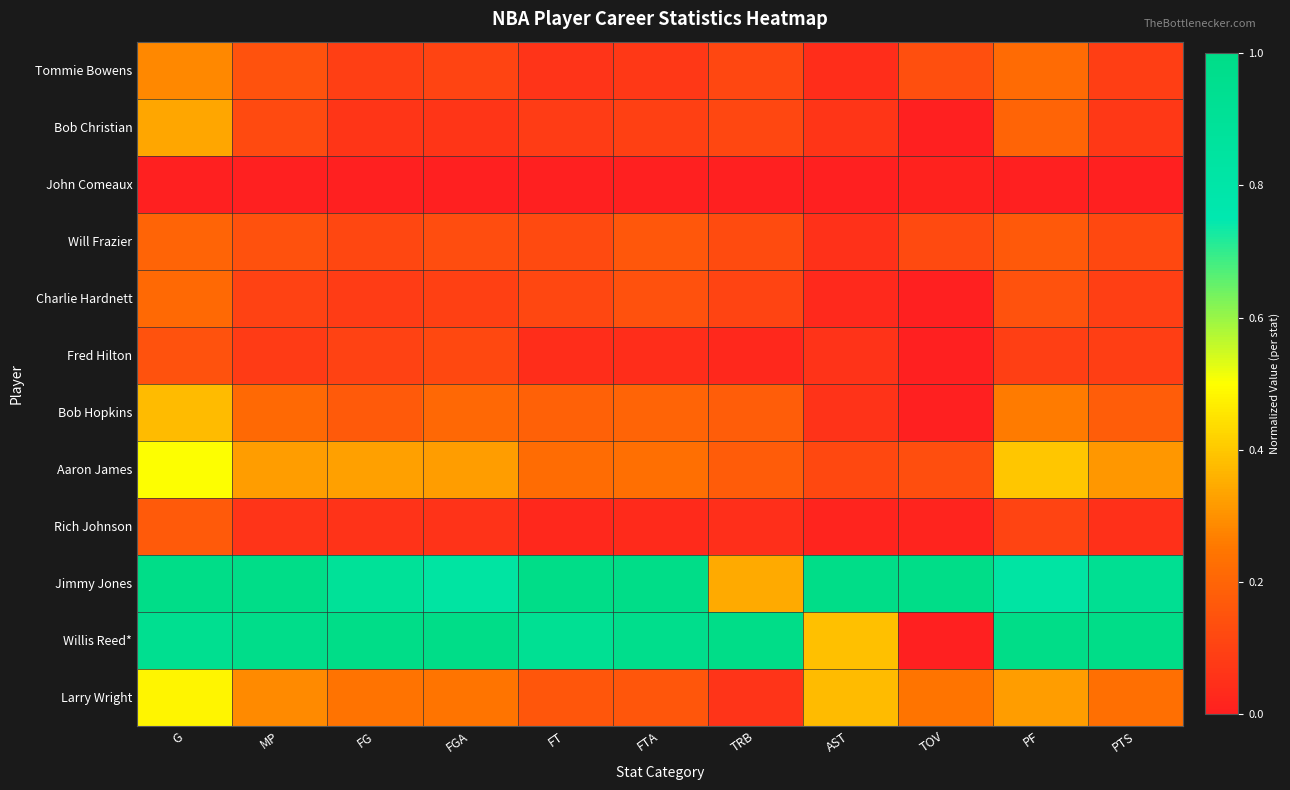

What is the total value across all series at MP?

3.5